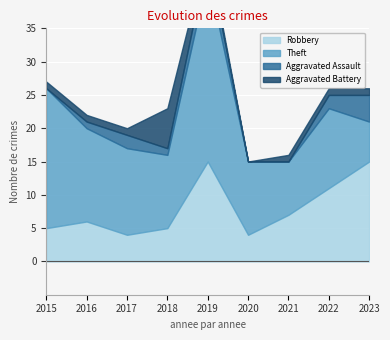

True or false: Theft and Aggravated Battery intersect in this chart.

False